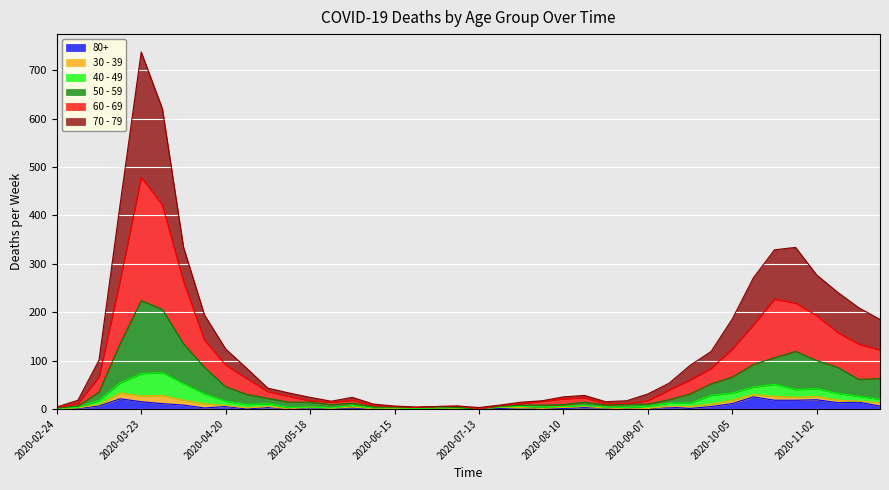

How many data points does each series have?

40